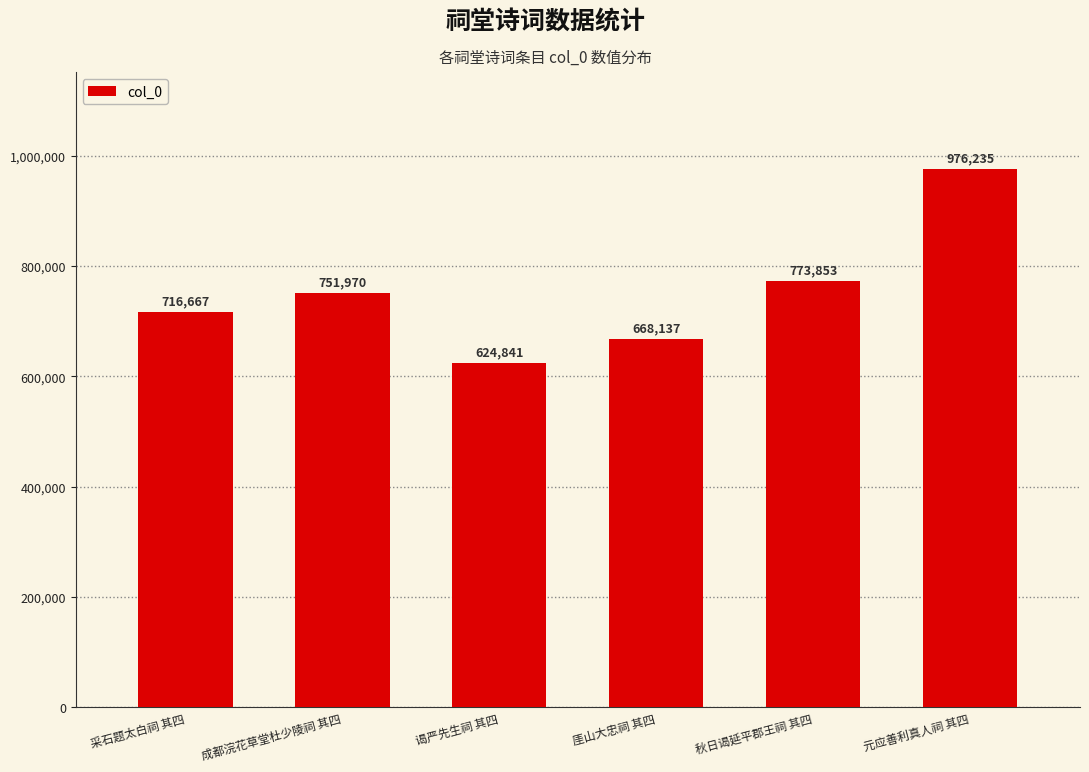

Where is the data nearest to the value 800538?

秋日谒延平郡王祠 其四